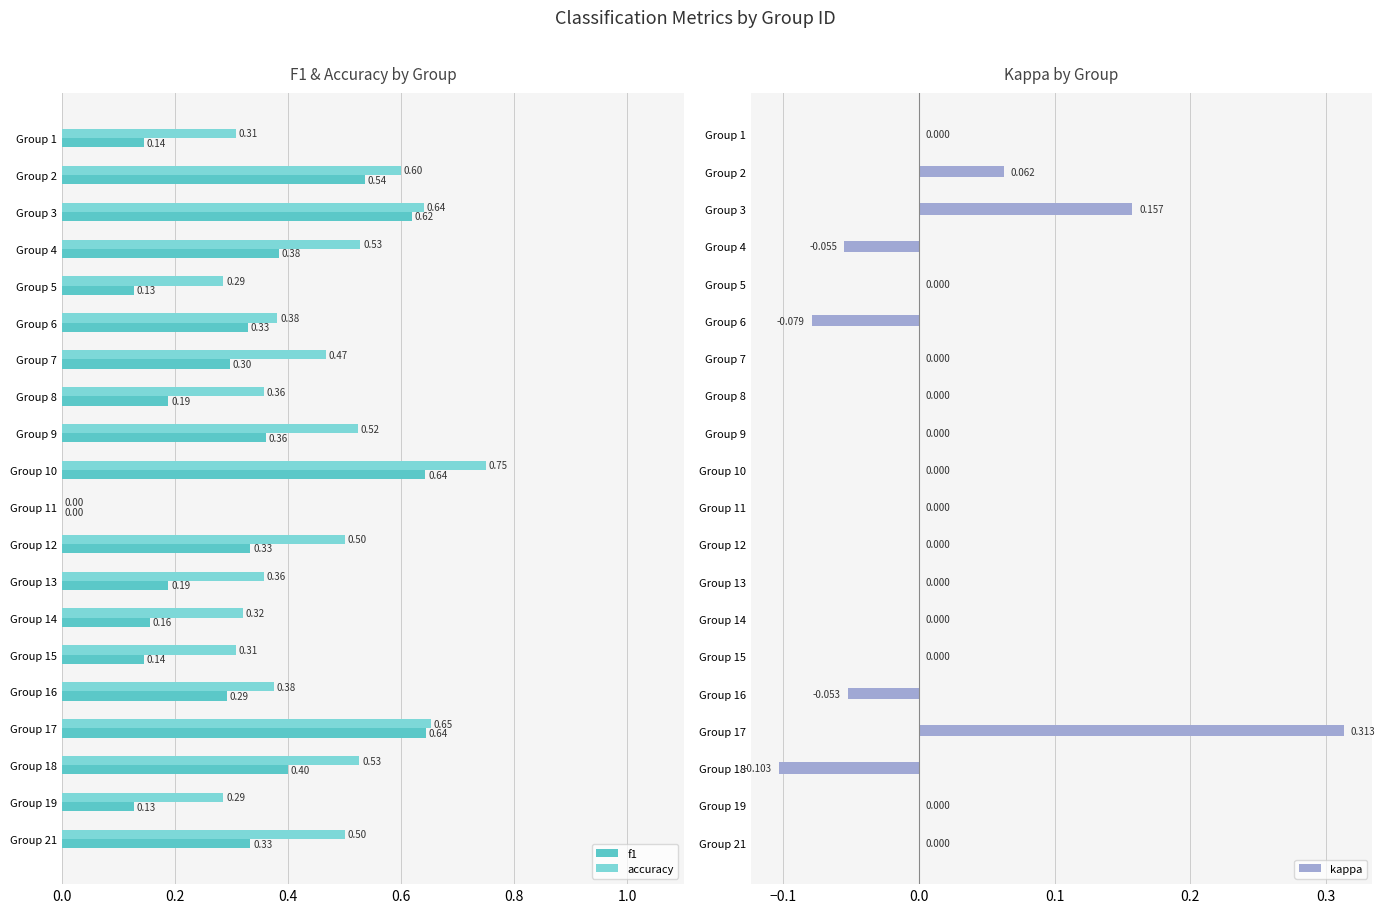

How many values in the kappa series are below 0?

4